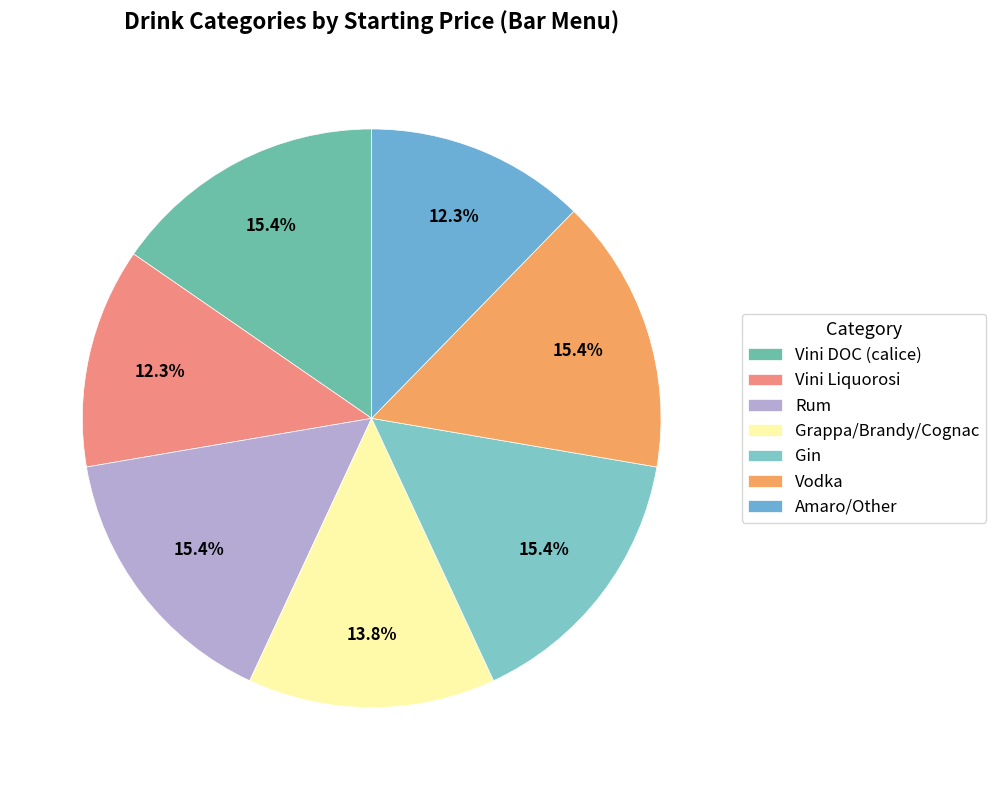

To the nearest percent, what portion does Vini DOC (calice) represent?

15%